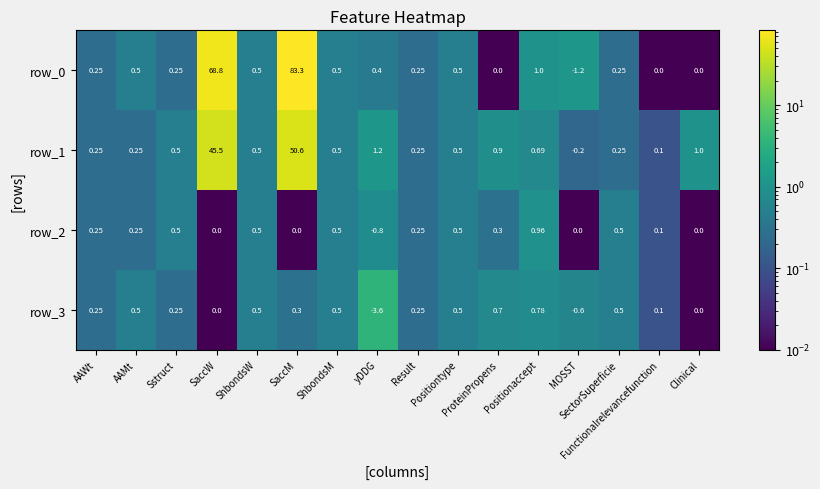

What is the difference between the highest and lowest values at yDDG?

4.8